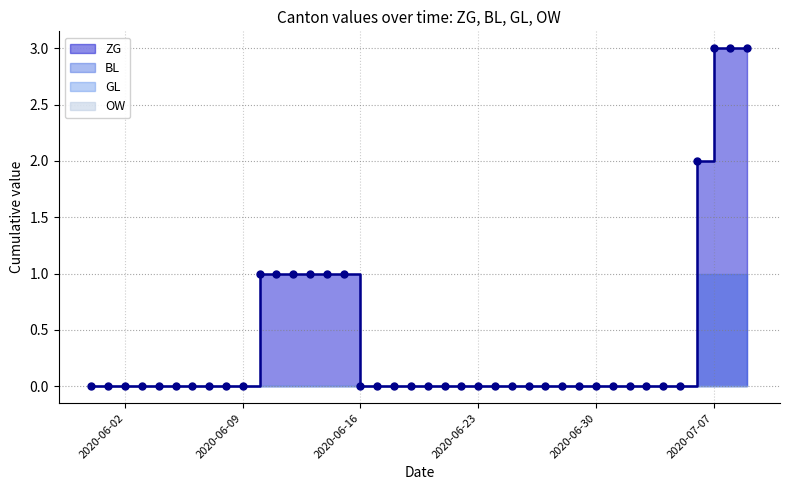

Does the chart have visible grid lines?

Yes